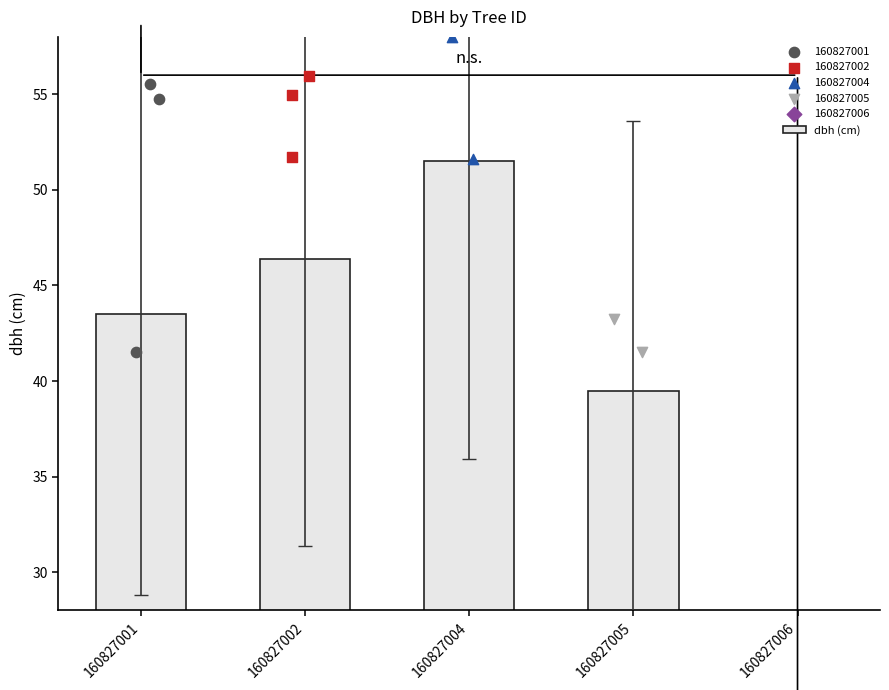

What is the ratio of the value at 160827002 to the value at 160827005?

1.2